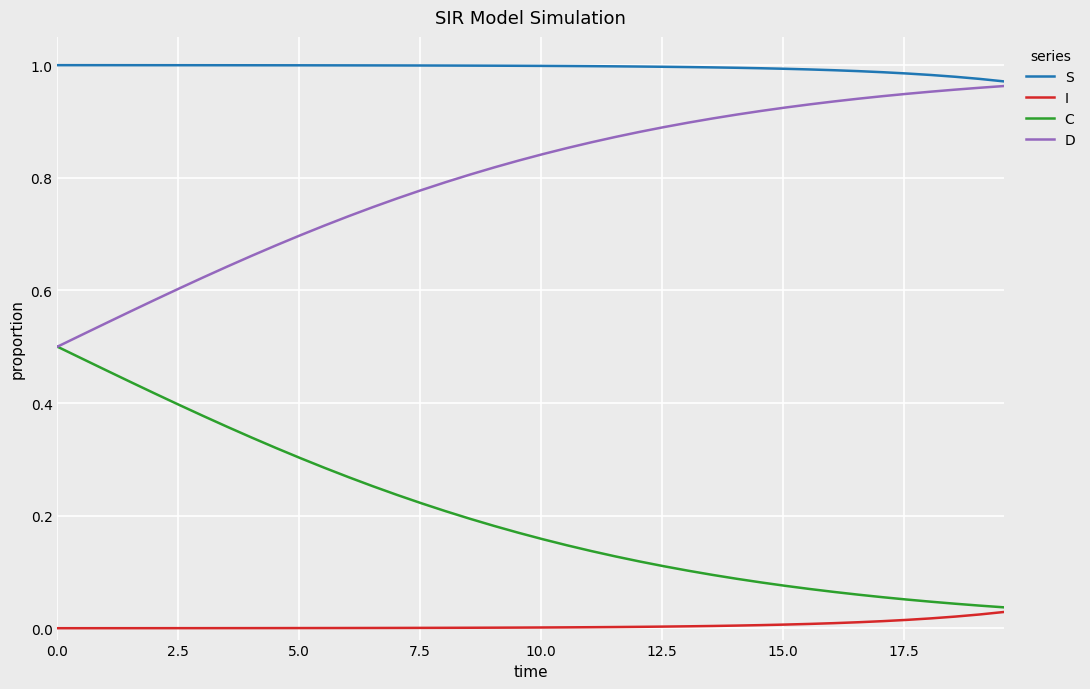

True or false: I and S cross at least once.

False